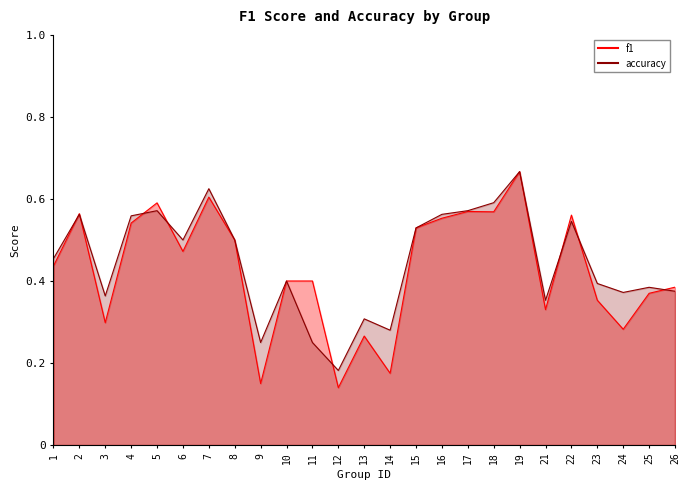

List the series in order of their peak value, lowest first.

f1, accuracy